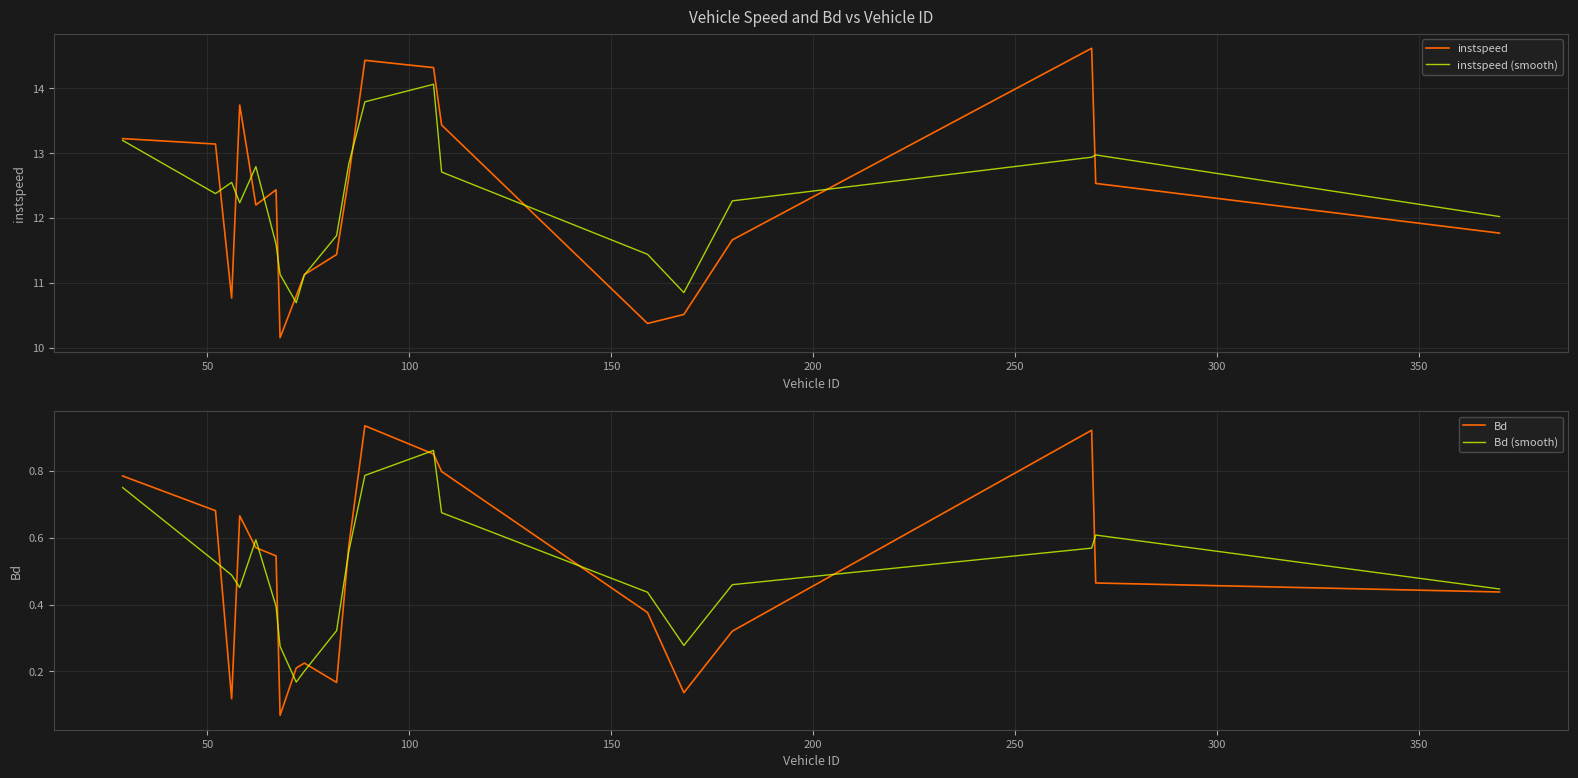

What is the highest value of the instspeed (smooth) series?

14.1